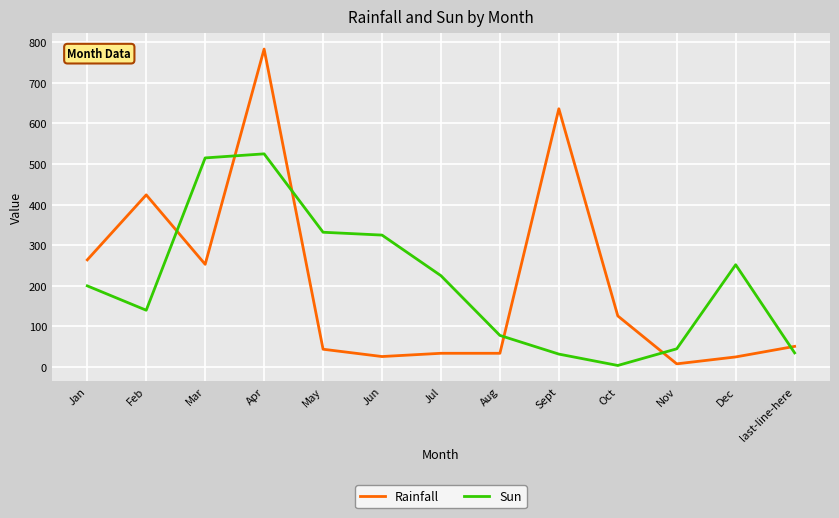

What position from the left is Jun?

6